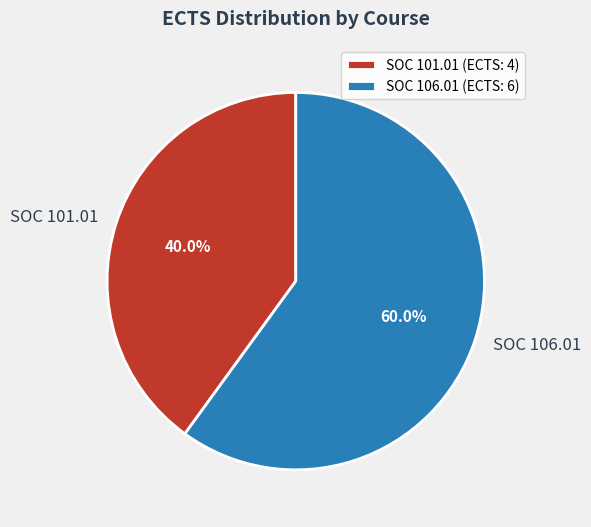

To the nearest percent, what portion does SOC 101.01 represent?

40%